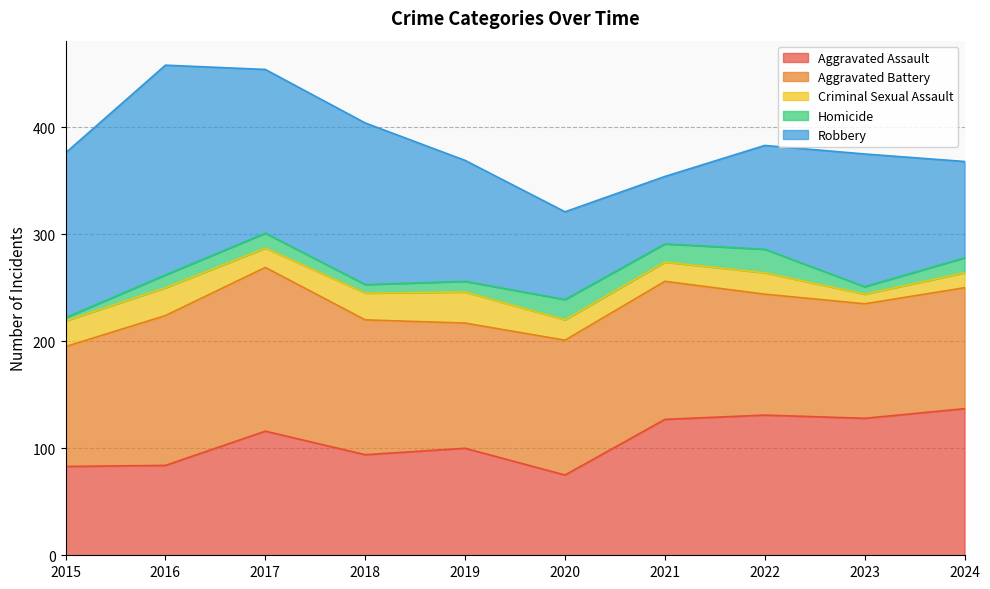

How many lines are shown in the chart?

5